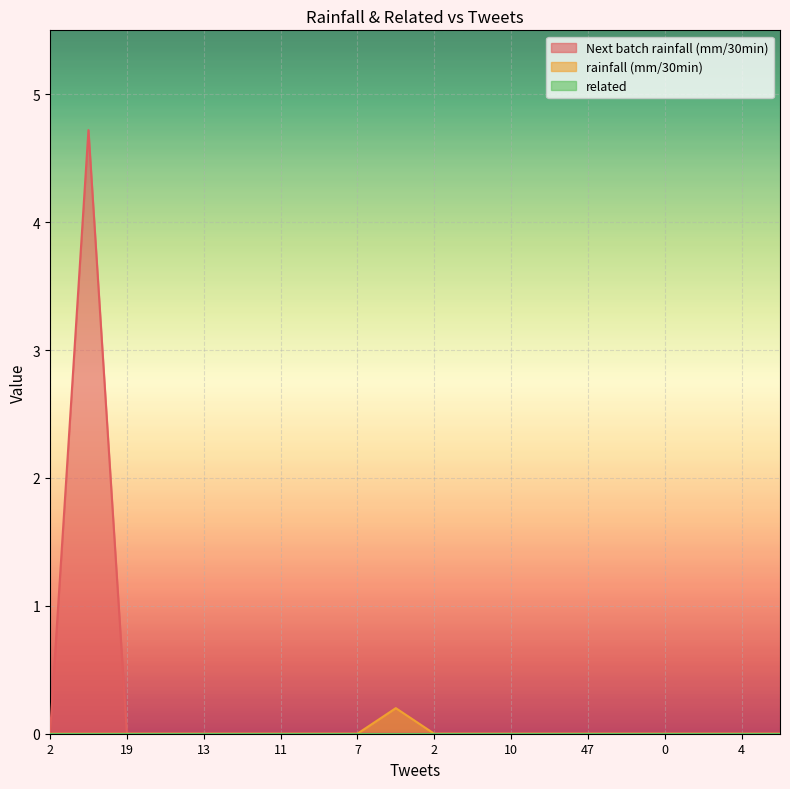

Reading left to right, transcribe all the data shown in this chart.

Next batch rainfall (mm/30min): 0.0	4.7	0.0	0.0	0.0	0.0	0.0	0.0	0.0	0.0	0.0	0.0	0.0	0.0	0.0	0.0	0.0	0.0	0.0	0.0
rainfall (mm/30min): 0.0	0.0	0.0	0.0	0.0	0.0	0.0	0.0	0.0	0.2	0.0	0.0	0.0	0.0	0.0	0.0	0.0	0.0	0.0	0.0